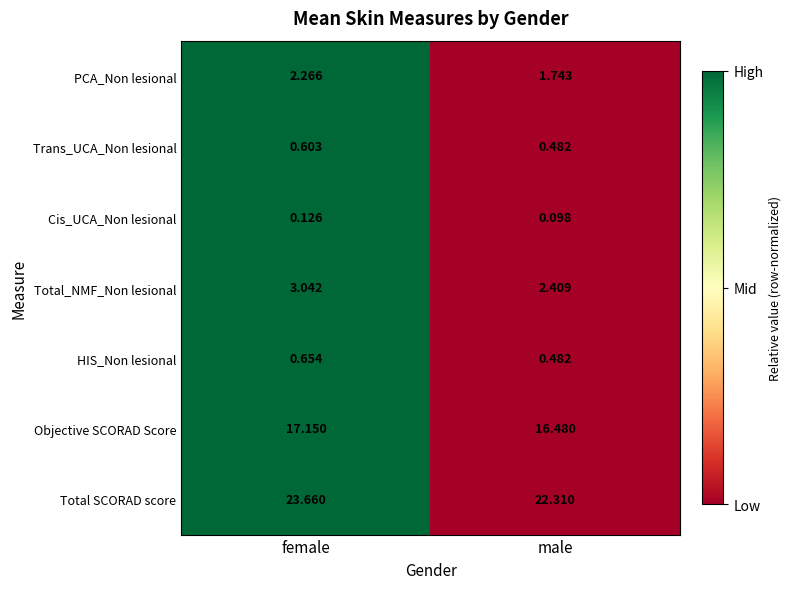

At which label is HIS_Non lesional closest to 0?

male